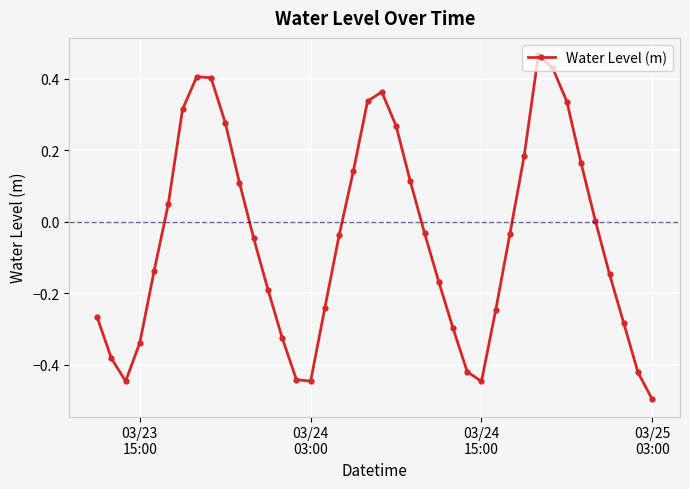

Count the number of data series in this chart.

1